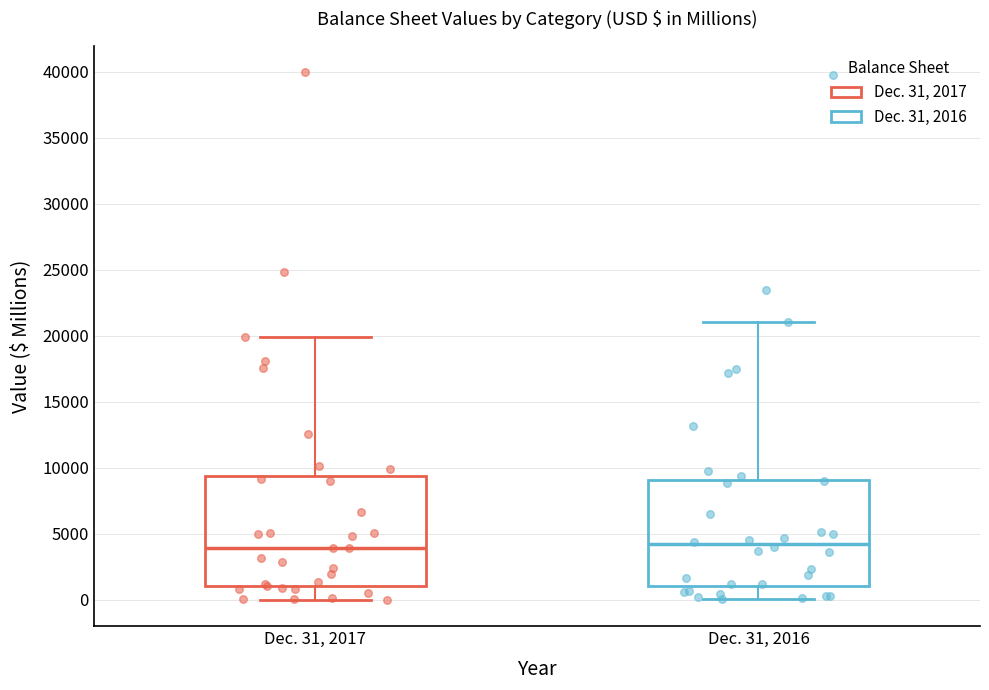

Reading left to right, read every box against the y-axis: the position of its median line, the range the box covers, and the ends of its whiskers. The values are not printed on the chart, so give them approximately, as read against the axis.

Dec. 31, 2017: median 4000, box 1000 to 9500, whiskers 0 to 20000
Dec. 31, 2016: median 4000, box 1000 to 9000, whiskers 0 to 21000